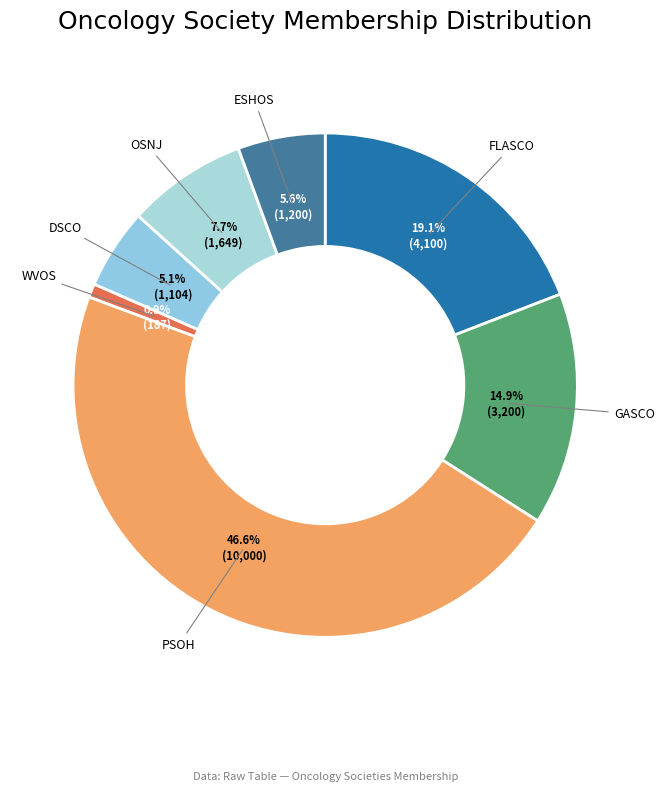

How many slices are in this pie chart?

7